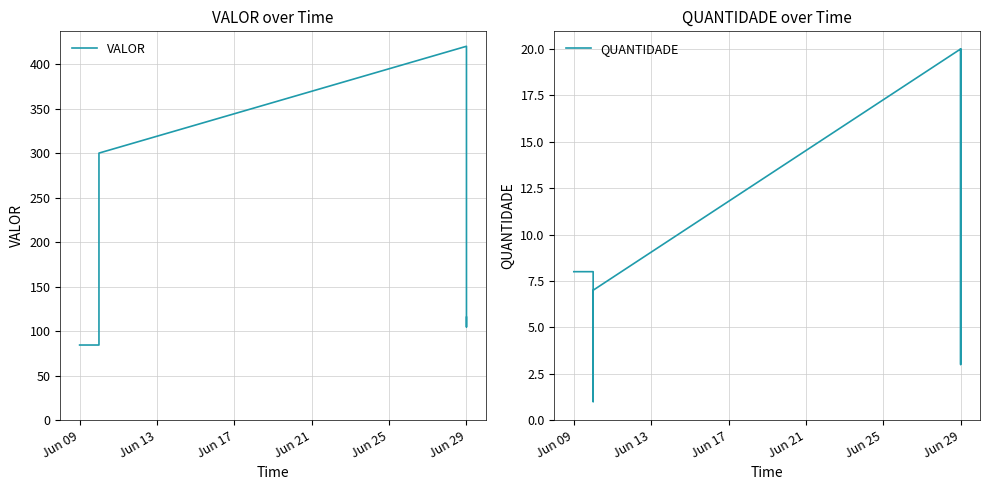

How many lines are shown in the chart?

2